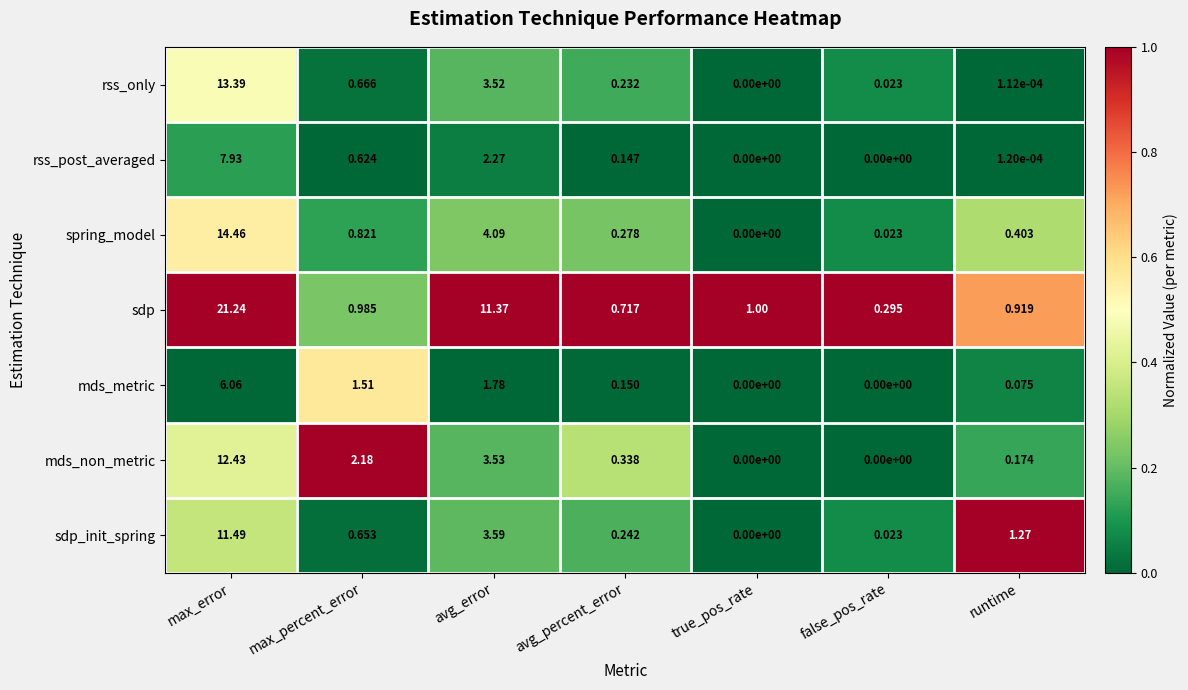

At which label is sdp closest to 10?

avg_error